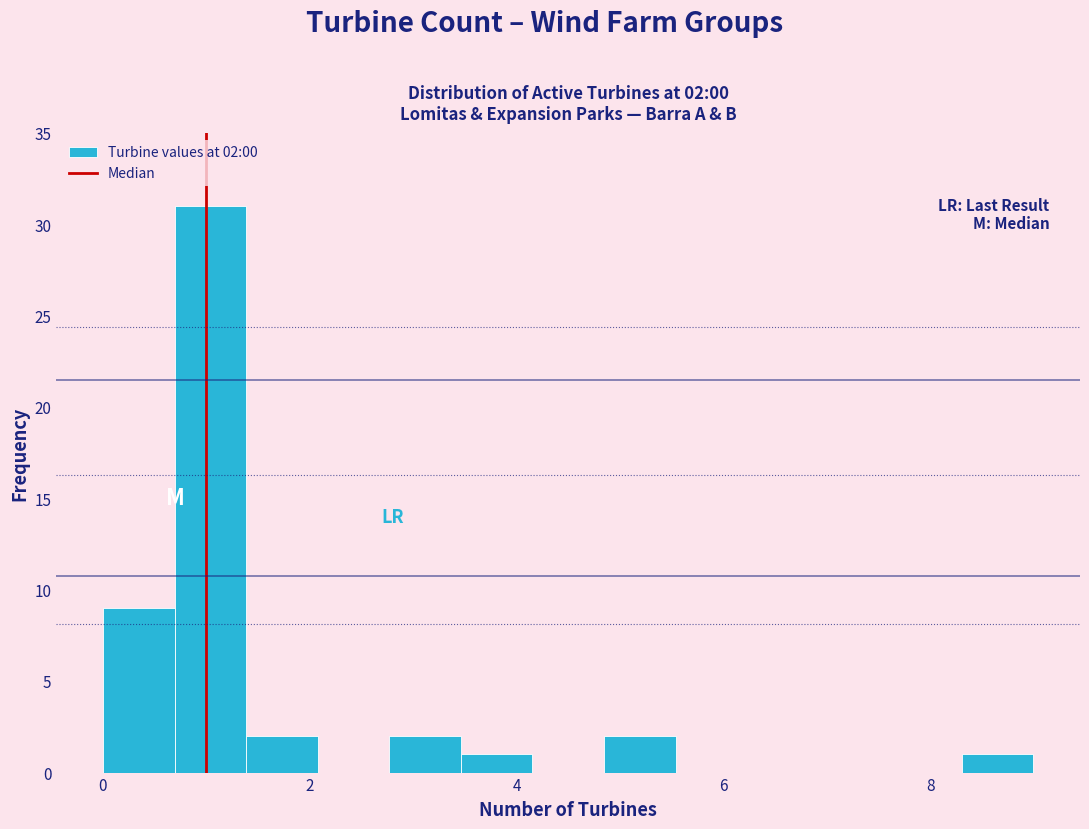

Read against the x-axis, roughly where is the centre of the tallest bar?

1.0